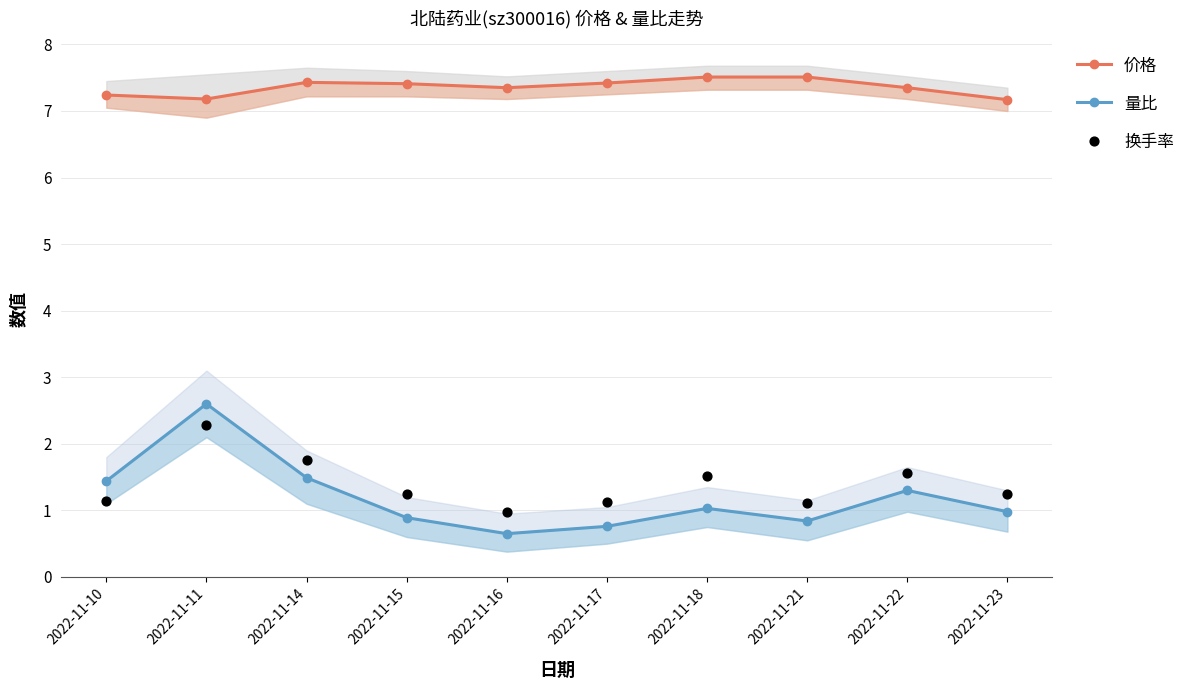

Which series has the largest Y range (max minus min)?

量比